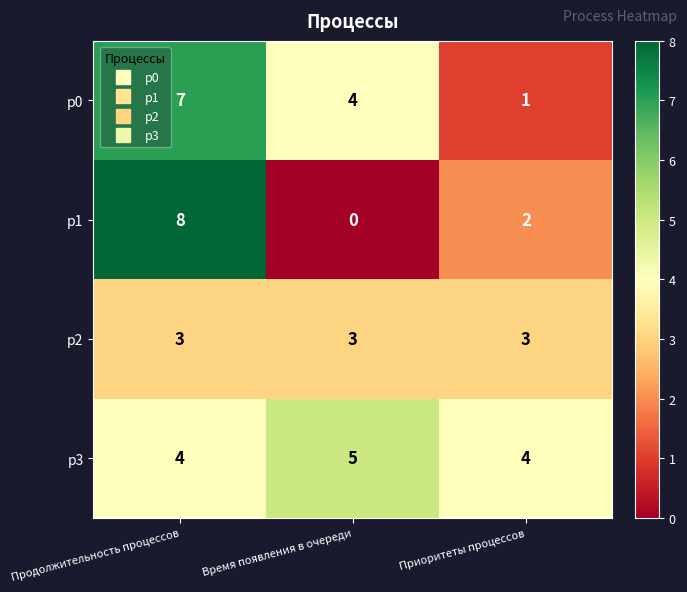

Which series has the largest total across all categories?

p3